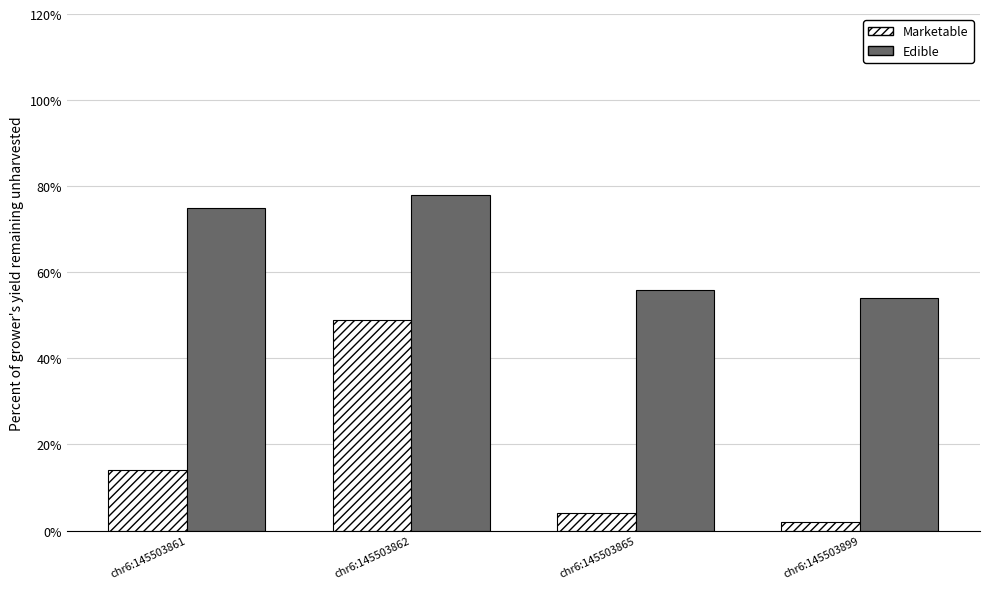

How many categories are shown in the chart?

4